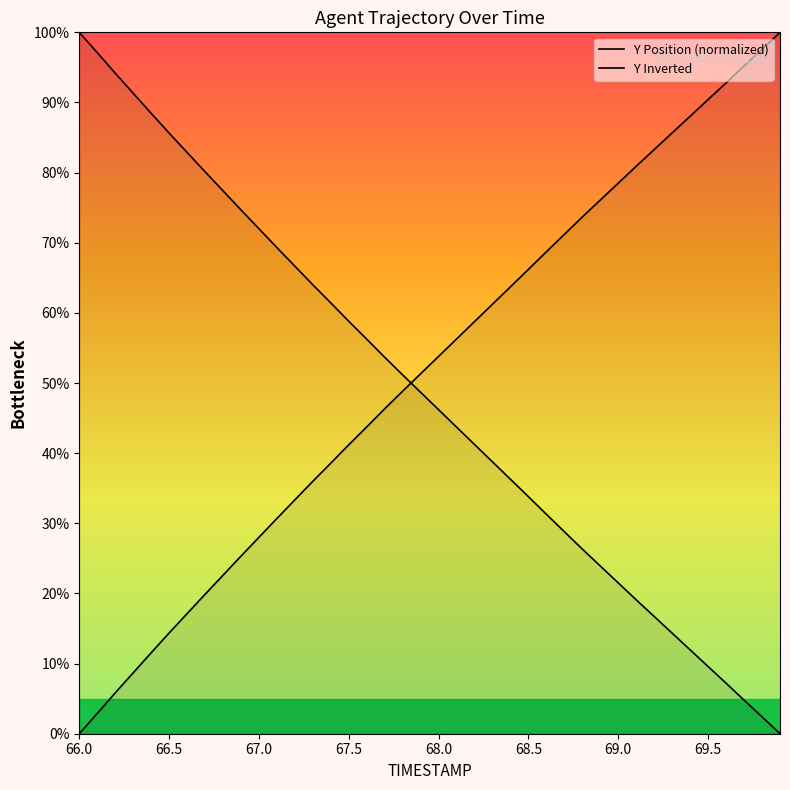

What are all the series names shown in the legend?

Y Position (normalized), Y Inverted